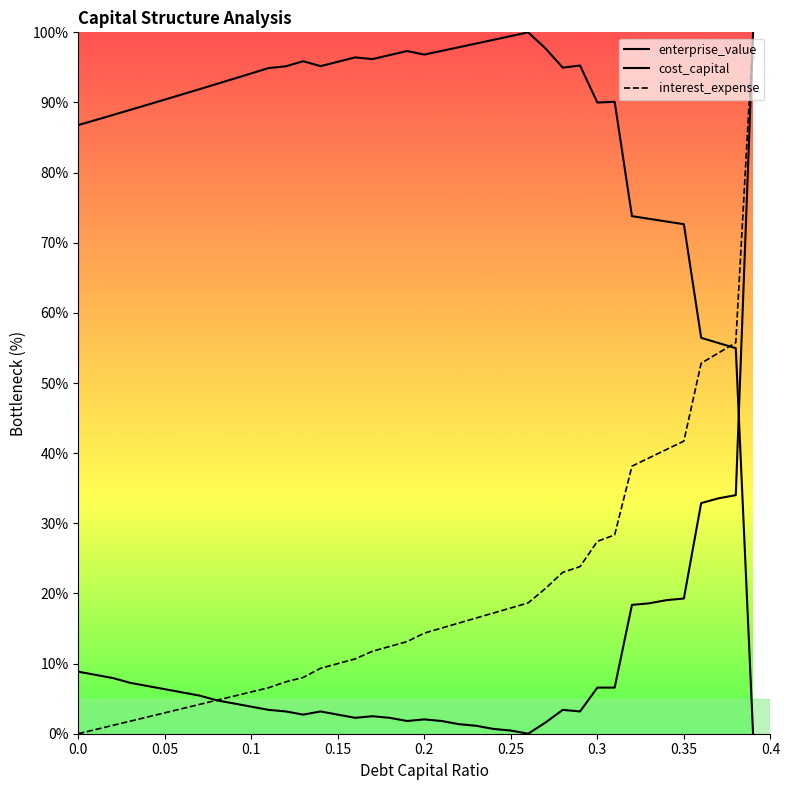

Which series has the largest total across all categories?

enterprise_value